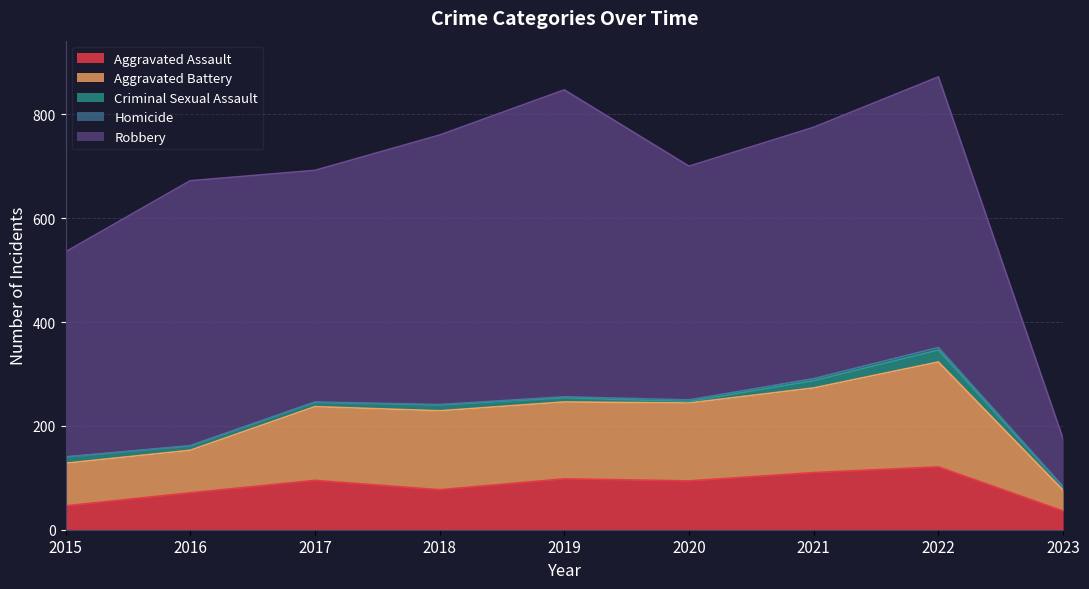

Where does the Robbery series first go above 484?

2016